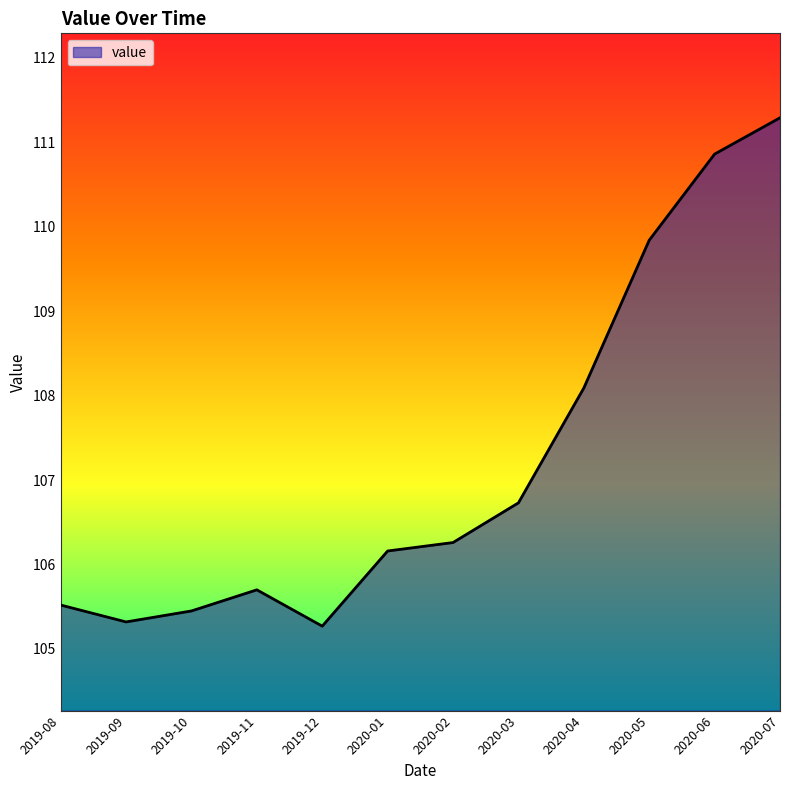

What is the difference between the second highest and minimum values?

5.6